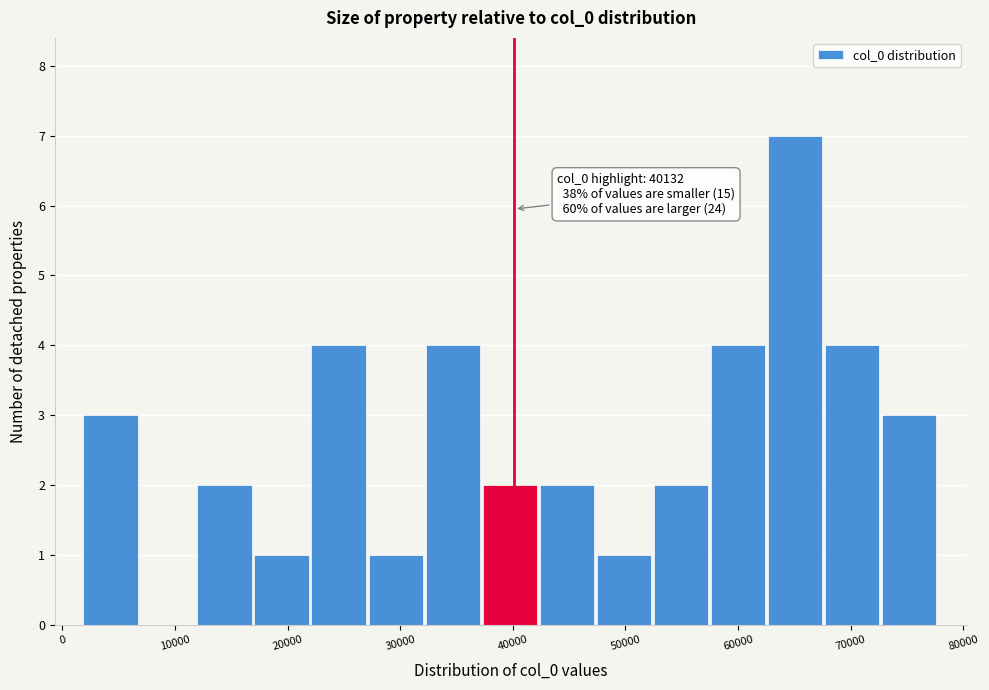

Which range on the x-axis has the tallest bar?

63000 to 68000